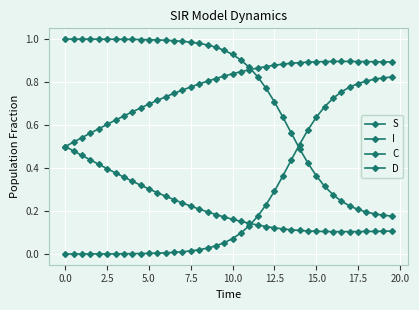

How many lines are shown in the chart?

4